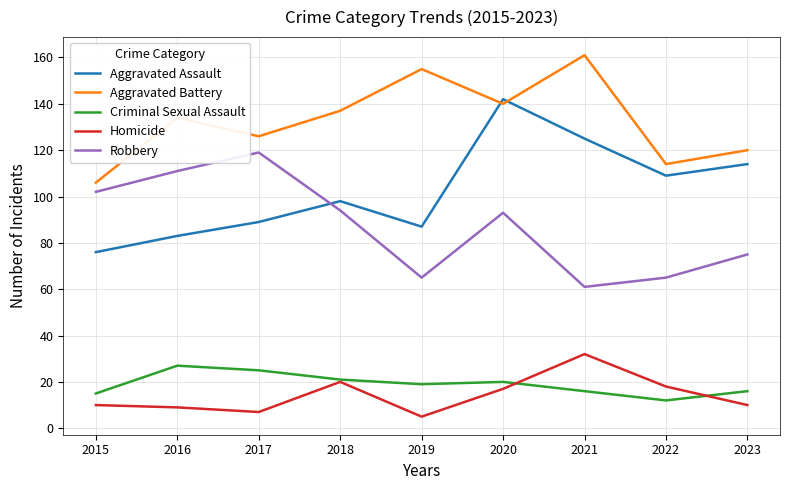

True or false: Homicide and Robbery cross at least once.

False